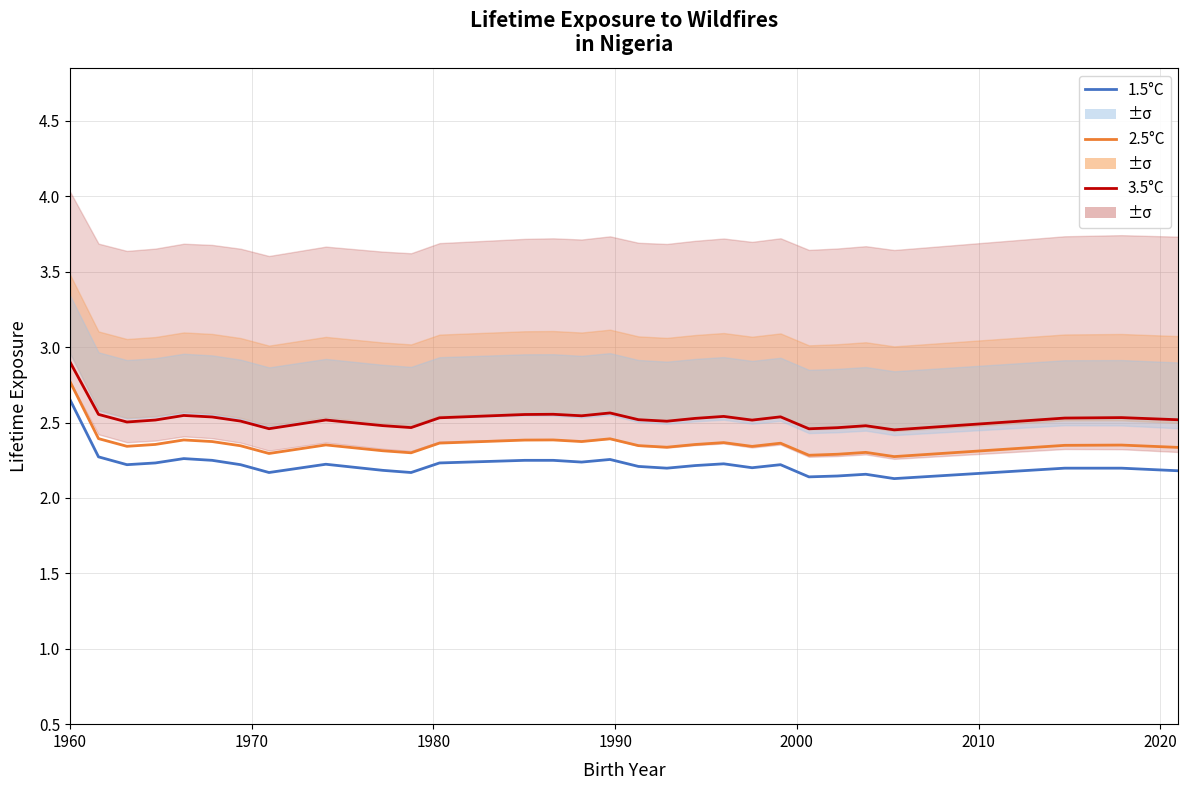

True or false: 2.5°C has a value of 1.3 at 1970.

False